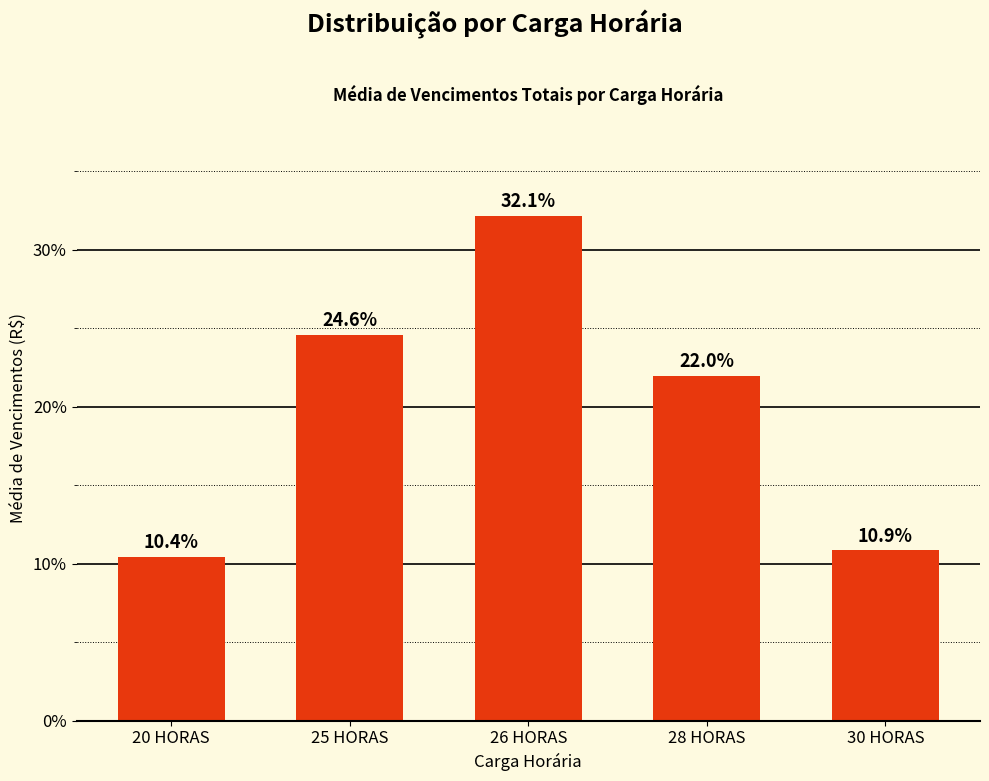

What is the greatest value displayed?

32.1